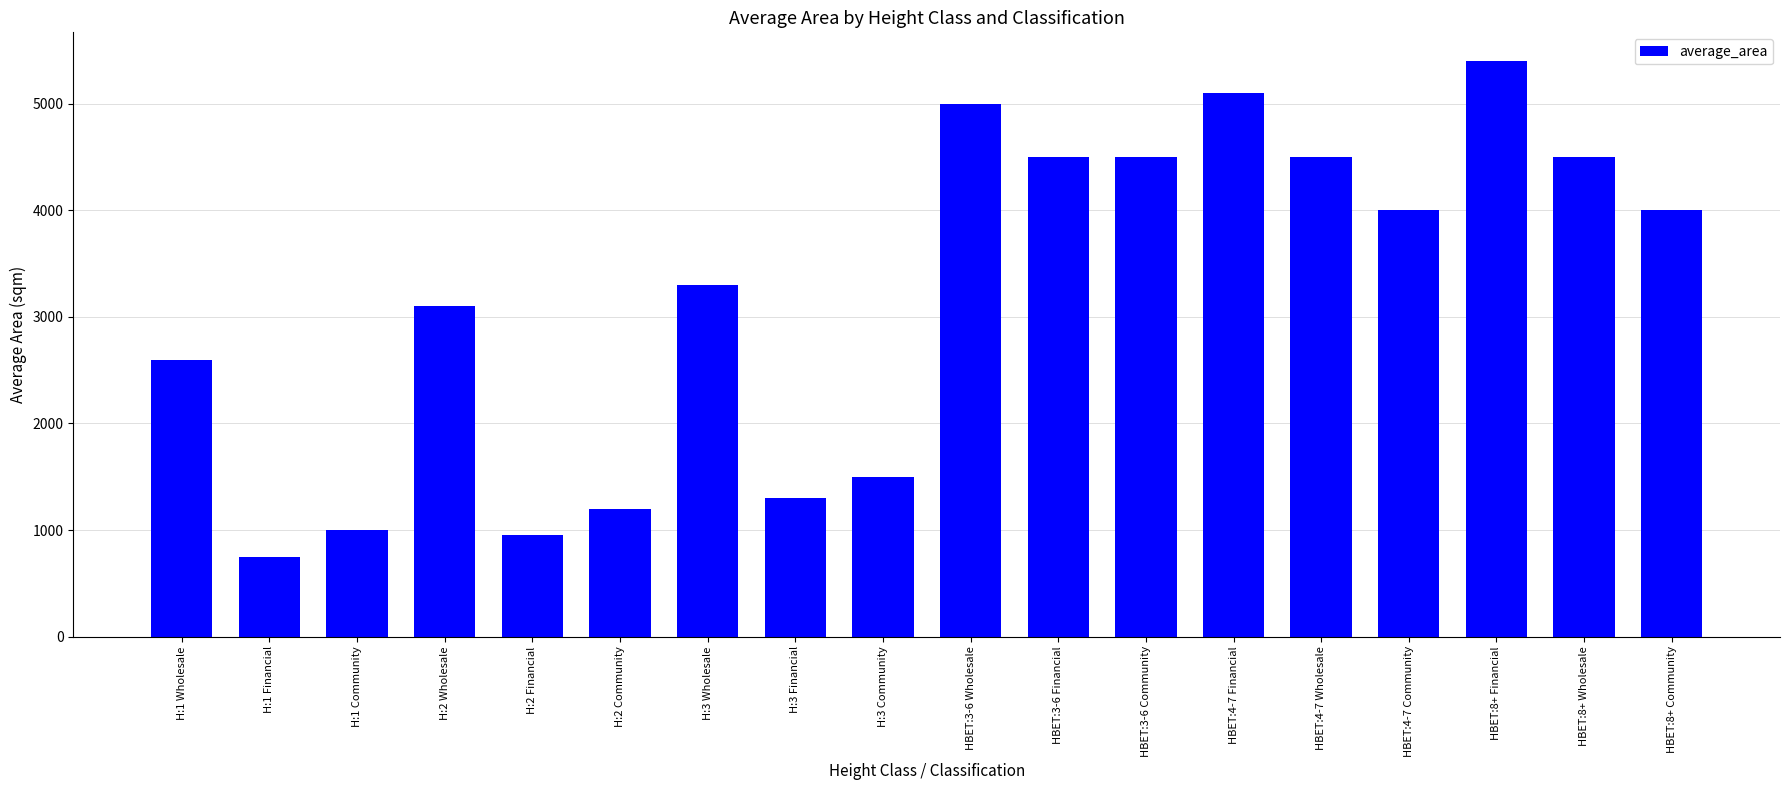

At which label does the data first exceed 4000?

HBET:3-6 Wholesale